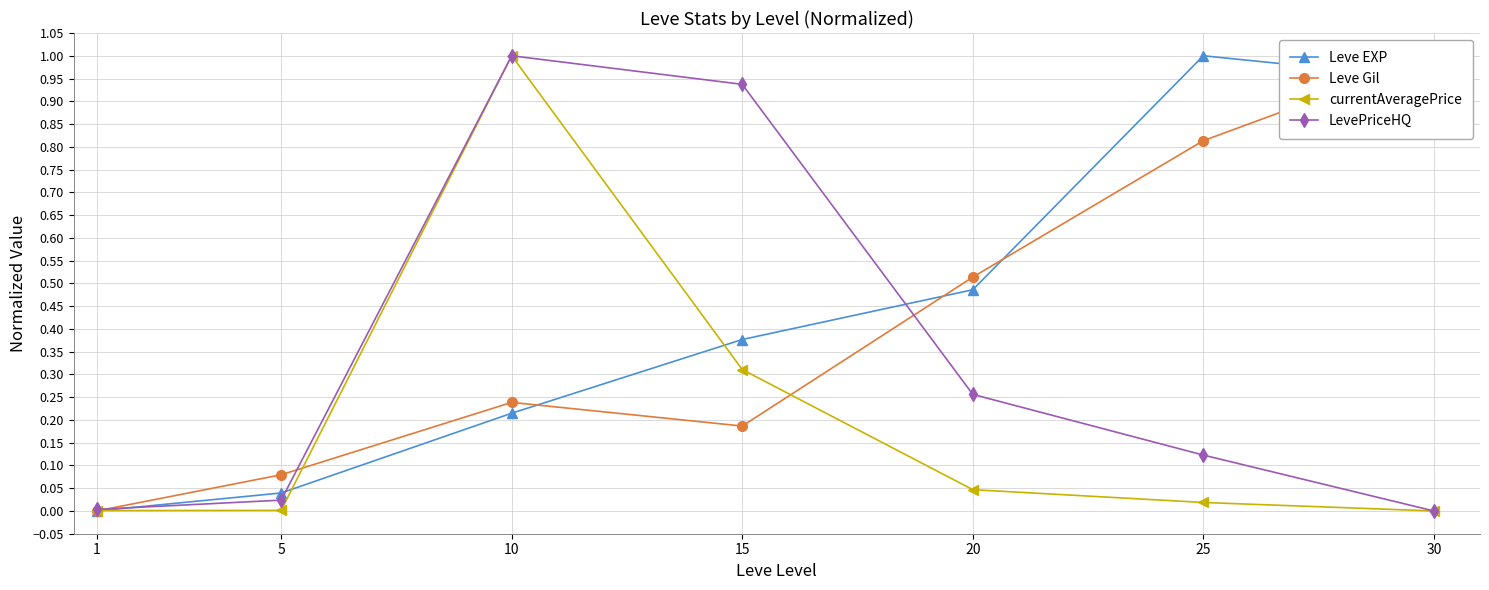

Rank the series at 30 from lowest to highest value.

currentAveragePrice, LevePriceHQ, Leve EXP, Leve Gil